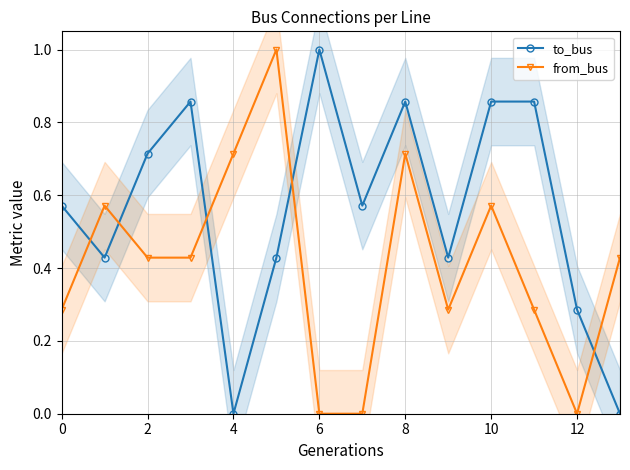

True or false: to_bus has more than 0 points higher than both neighbors.

True